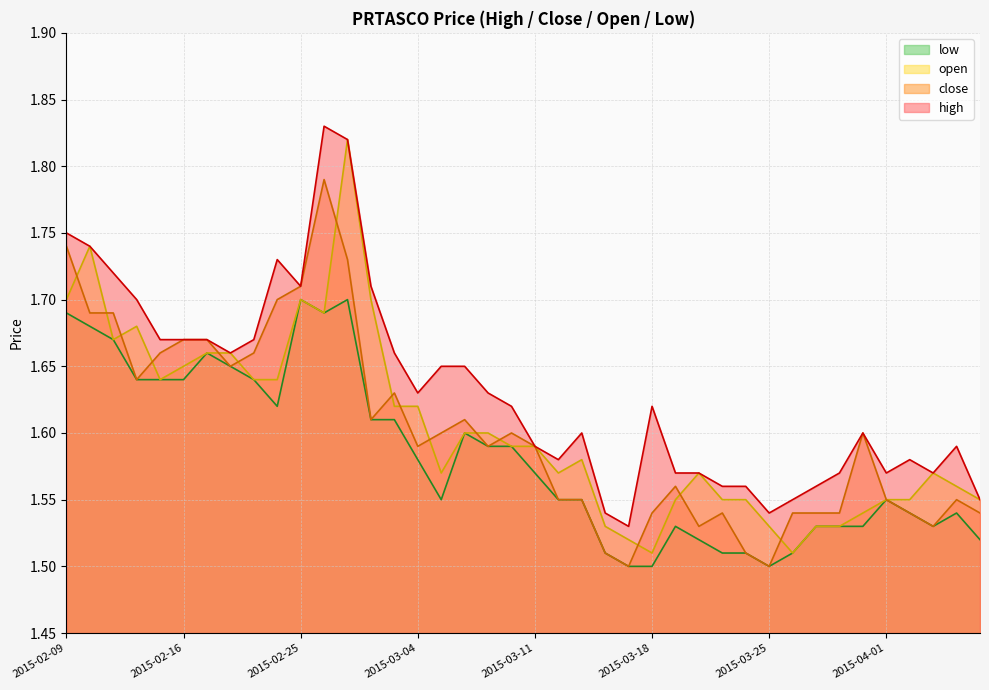

At which category is the sum across all series the highest?

2015-02-27